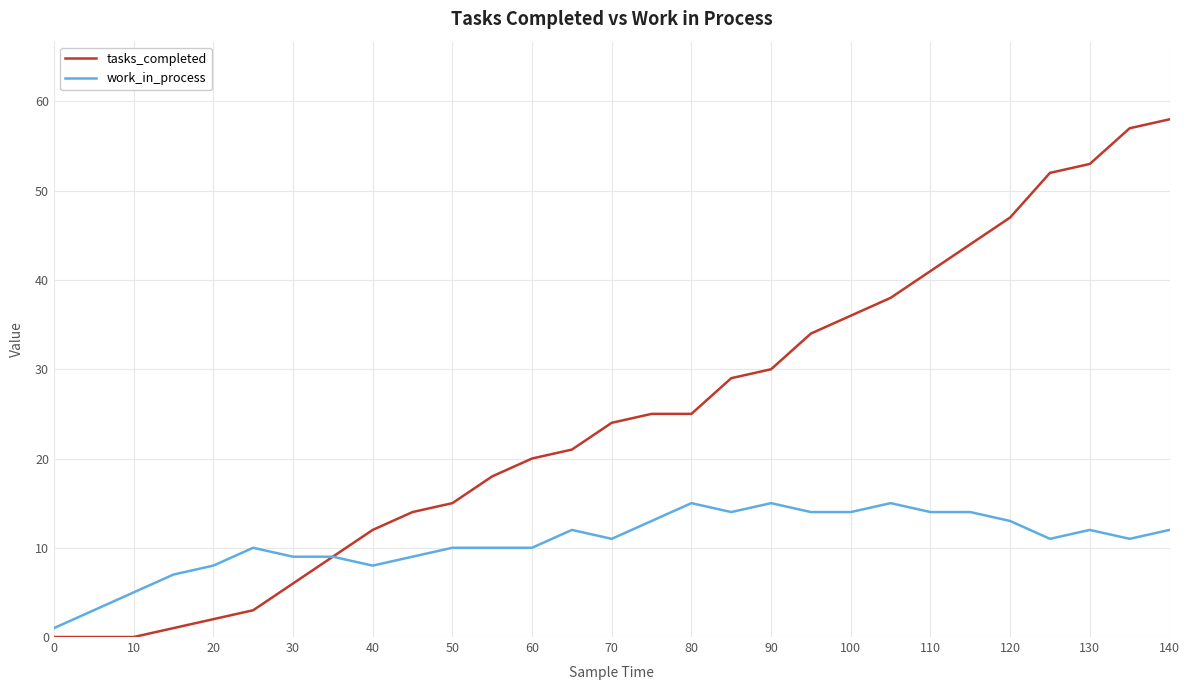

Rank the series by their maximum value, from lowest to highest.

work_in_process, tasks_completed